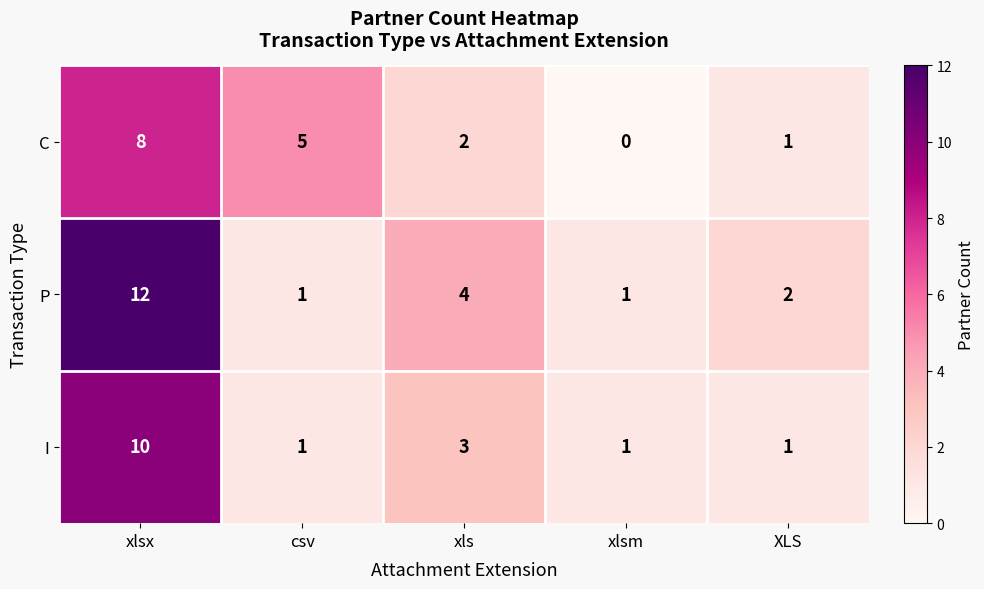

The value of I at xlsx is 10. True or false?

True